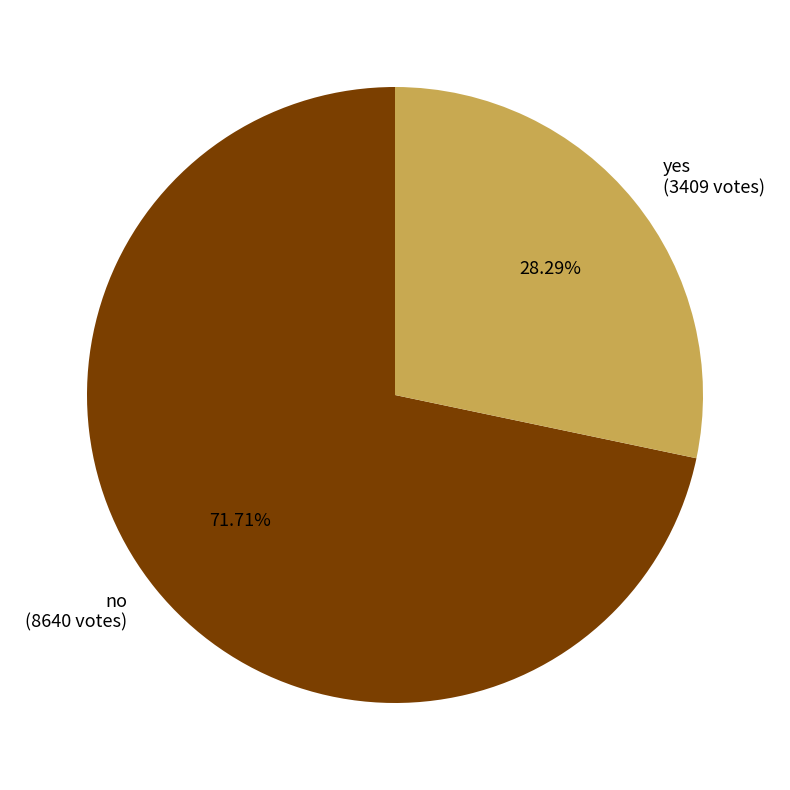

To the nearest percent, what is the difference between the largest and smallest slice percentages?

43%